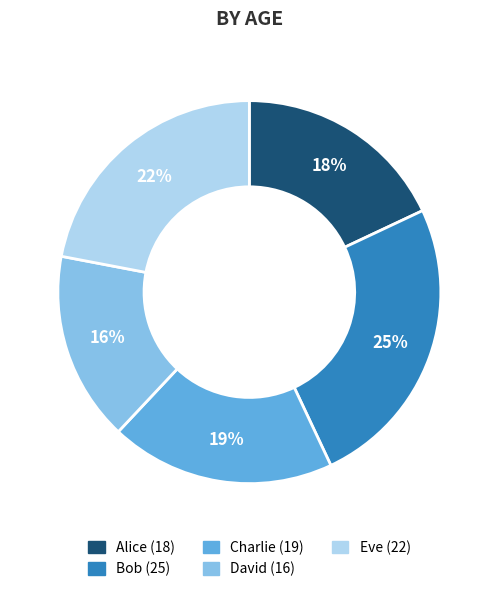

What percentage is the Bob slice, to the nearest percent?

25%